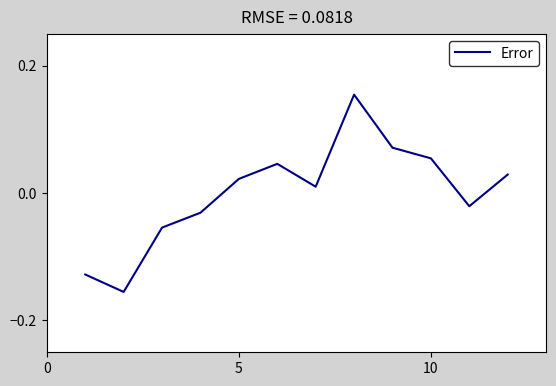

True or false: there are more than 0 points higher than both neighbors.

True